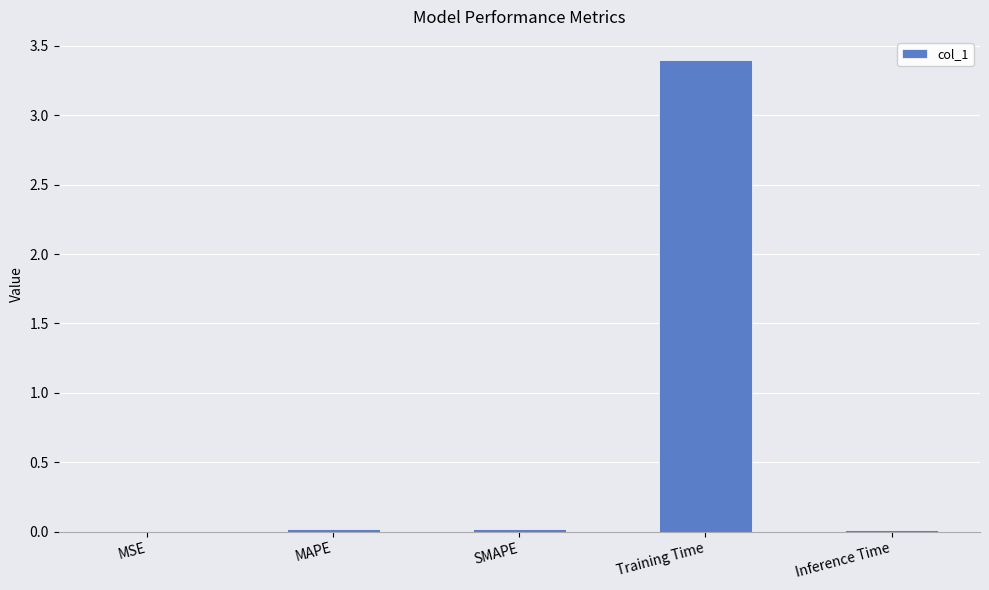

Which has a higher value, MAPE or Training Time?

Training Time